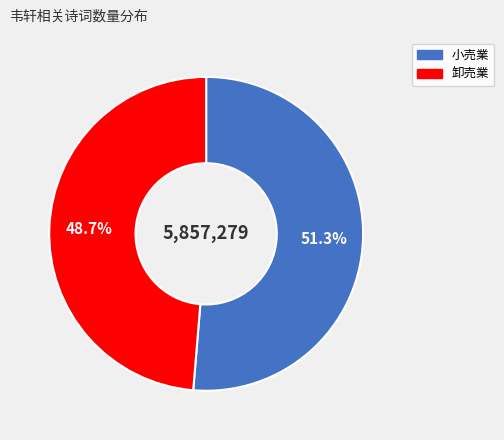

Is there any slice that represents more than half of the pie?

Yes